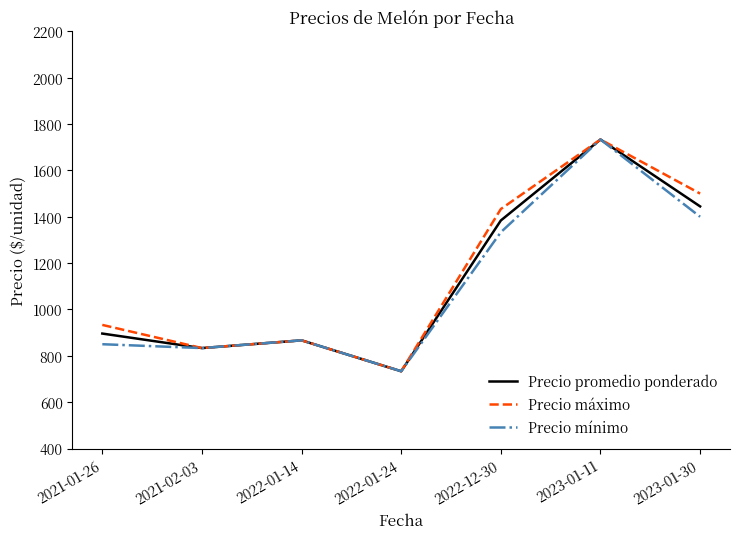

List the series in order of their overall mean, highest first.

Precio máximo, Precio promedio ponderado, Precio mínimo